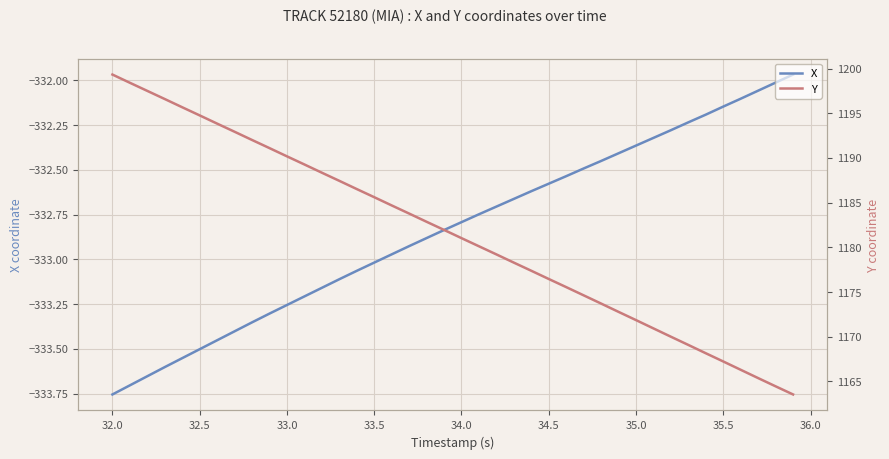

Is it true that X equals -109.5 at 32.5?

False